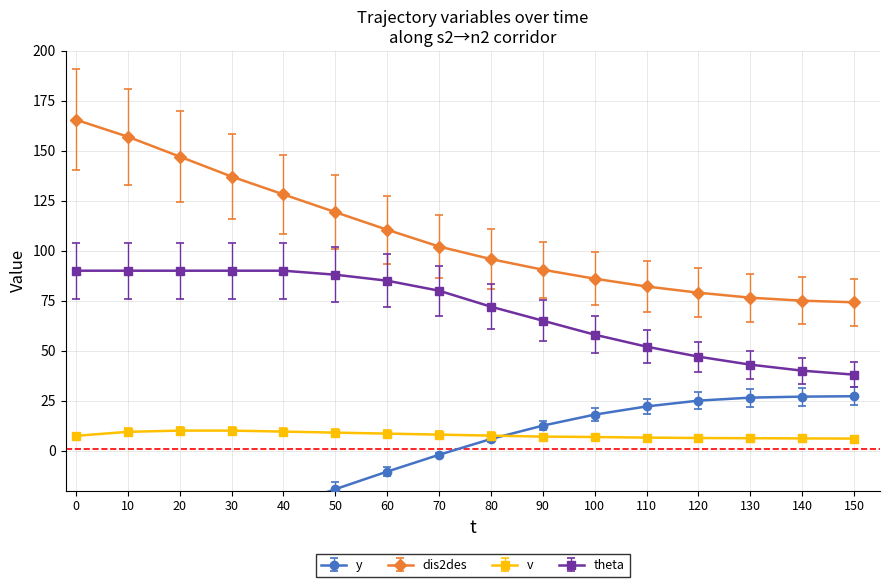

True or false: dis2des and theta cross at least once.

False